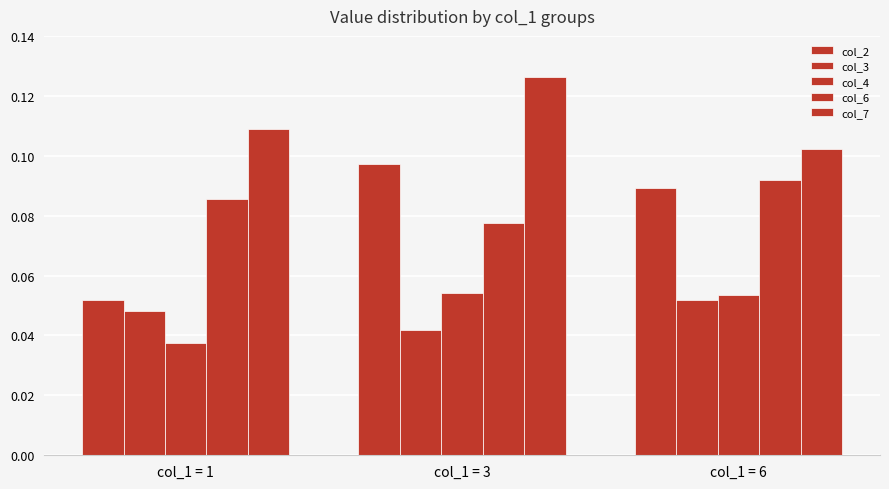

How many distinct data groups are displayed?

5